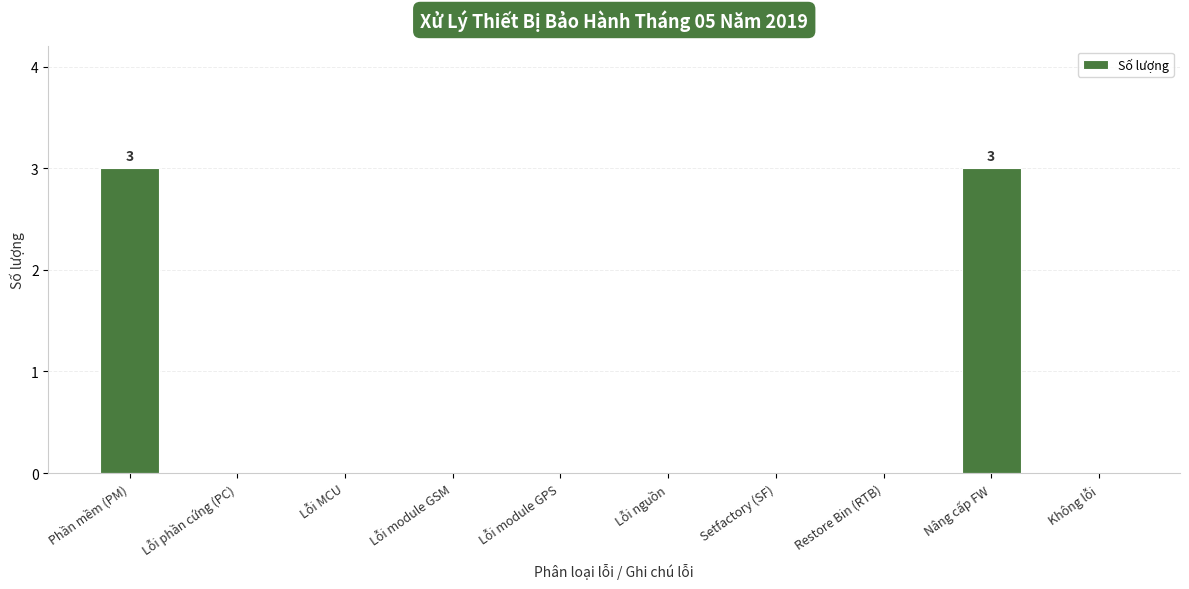

Reading left to right, what are all the values shown in this chart?

Phần mềm (PM)=3	Lỗi phần cứng (PC)=0	Lỗi MCU=0	Lỗi module GSM=0	Lỗi module GPS=0	Lỗi nguồn=0	Setfactory (SF)=0	Restore Bin (RTB)=0	Nâng cấp FW=3	Không lỗi=0